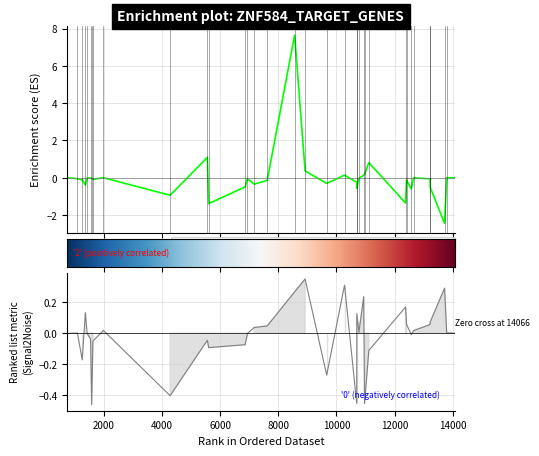

Is it true that col_2 equals -0.0 at 27?

False